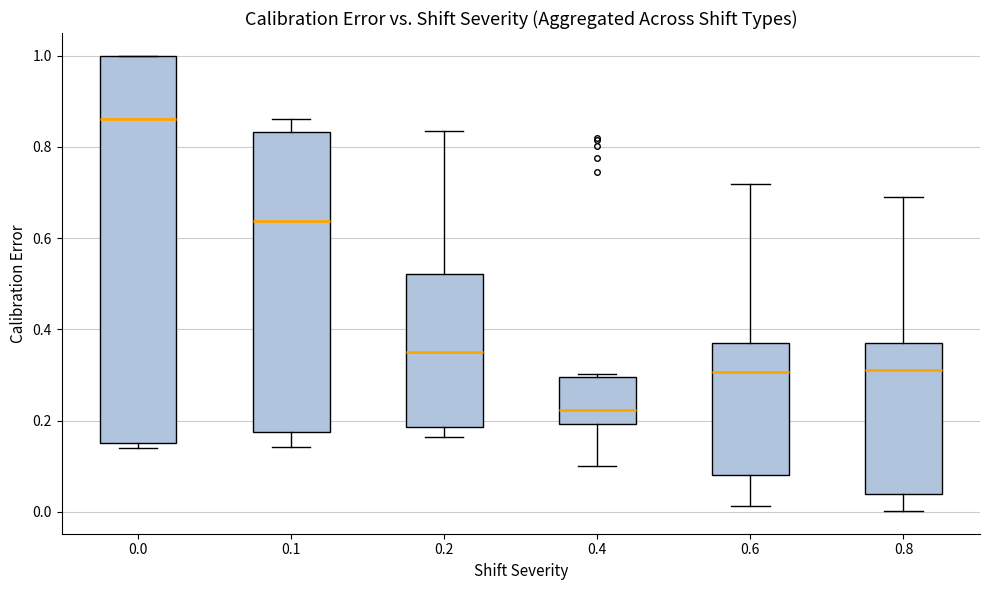

Where does the upper whisker of the box at x = 0.8 end on the y-axis? The values are not printed on the chart, so give them approximately, as read against the axis.

0.70